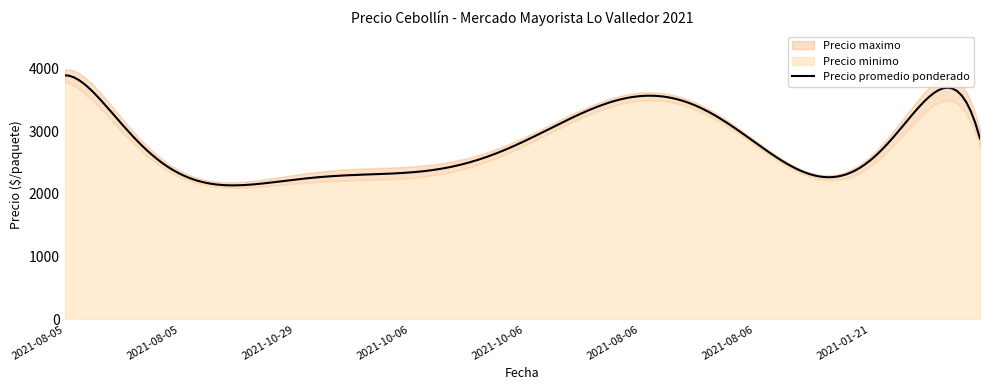

At which category does the chart reach its minimum across all series?

2021-10-29